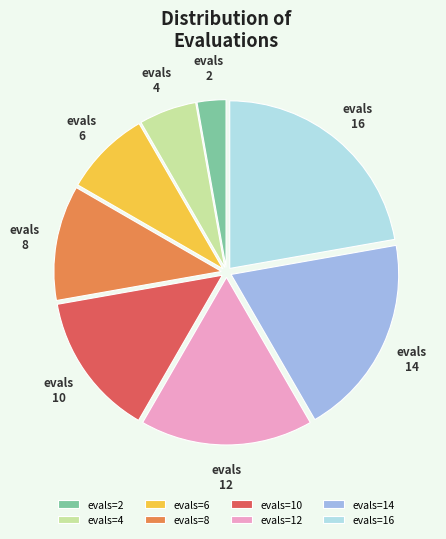

Is the sum of evals=8 and evals=6 greater than half?

No